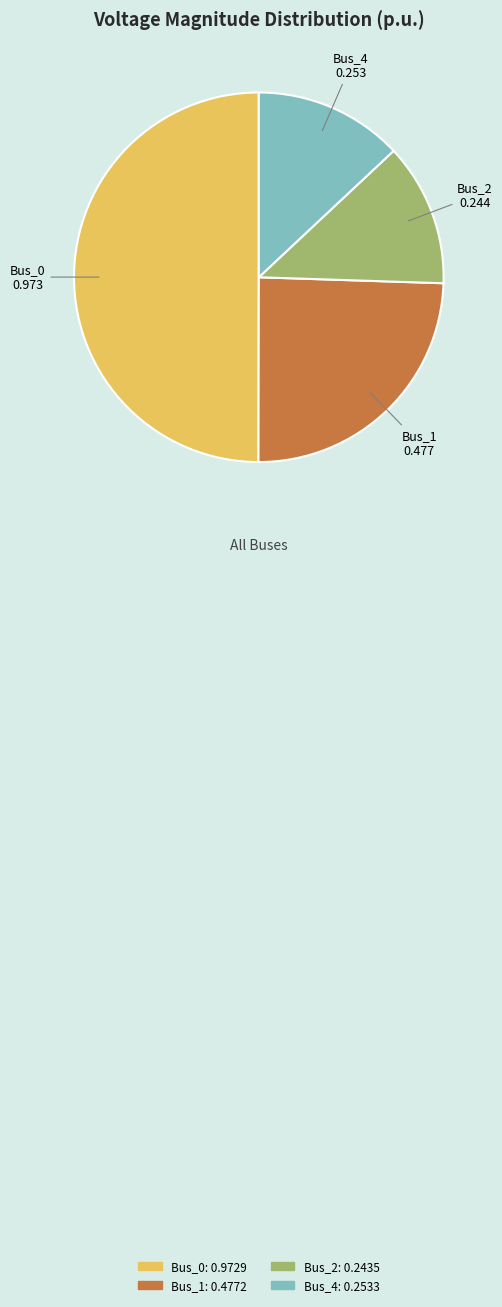

How many segments does this pie chart have?

4